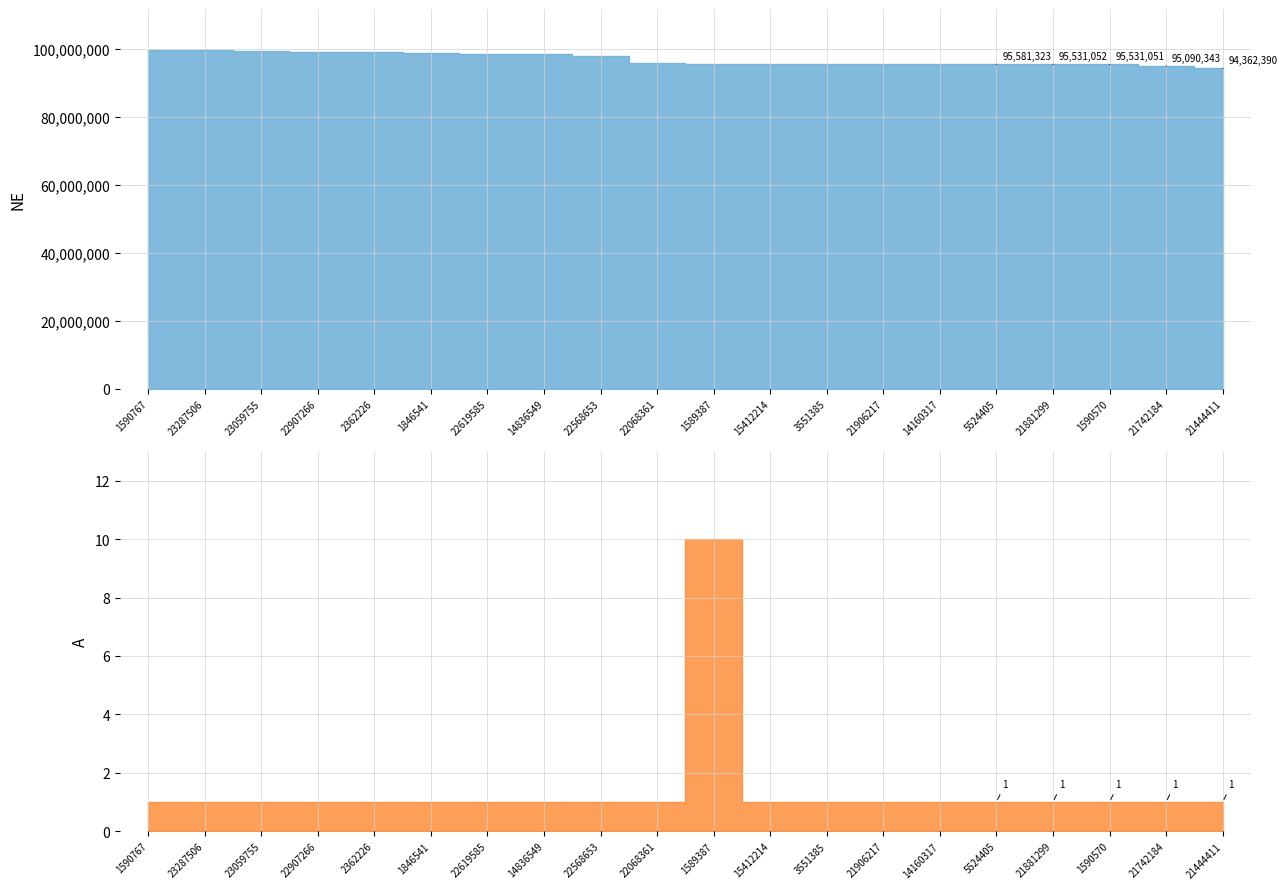

What is the value of the A point at the 17th from the left?

1